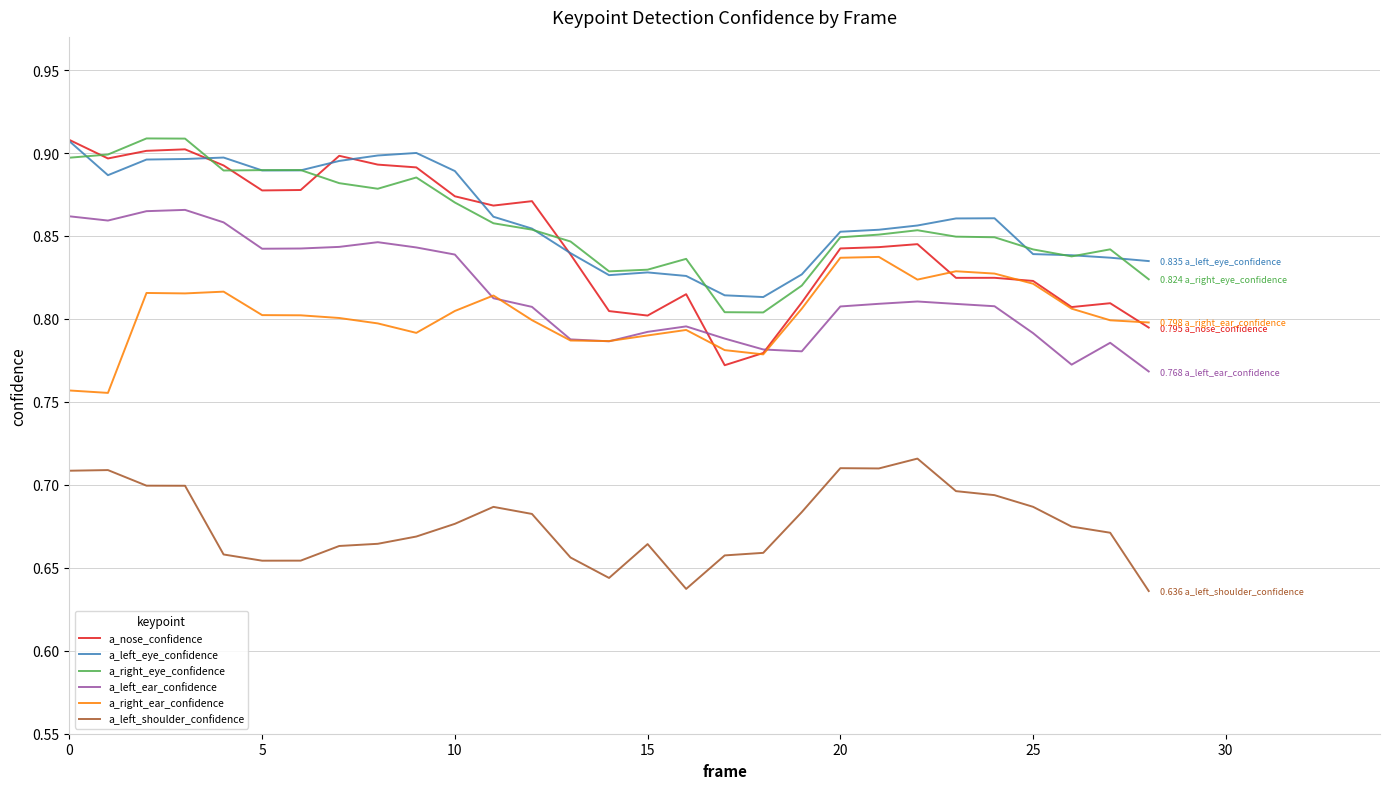

True or false: a_nose_confidence and a_left_shoulder_confidence intersect in this chart.

False